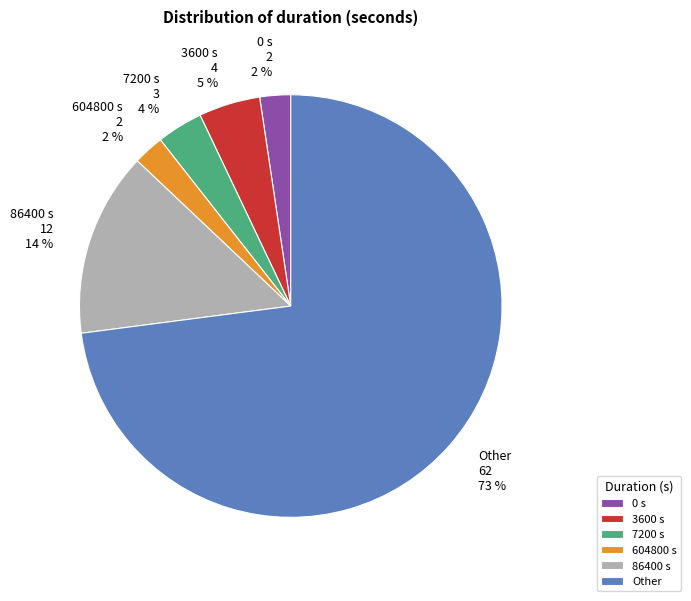

The 86400 s slice represents 20% of the pie. True or false?

False